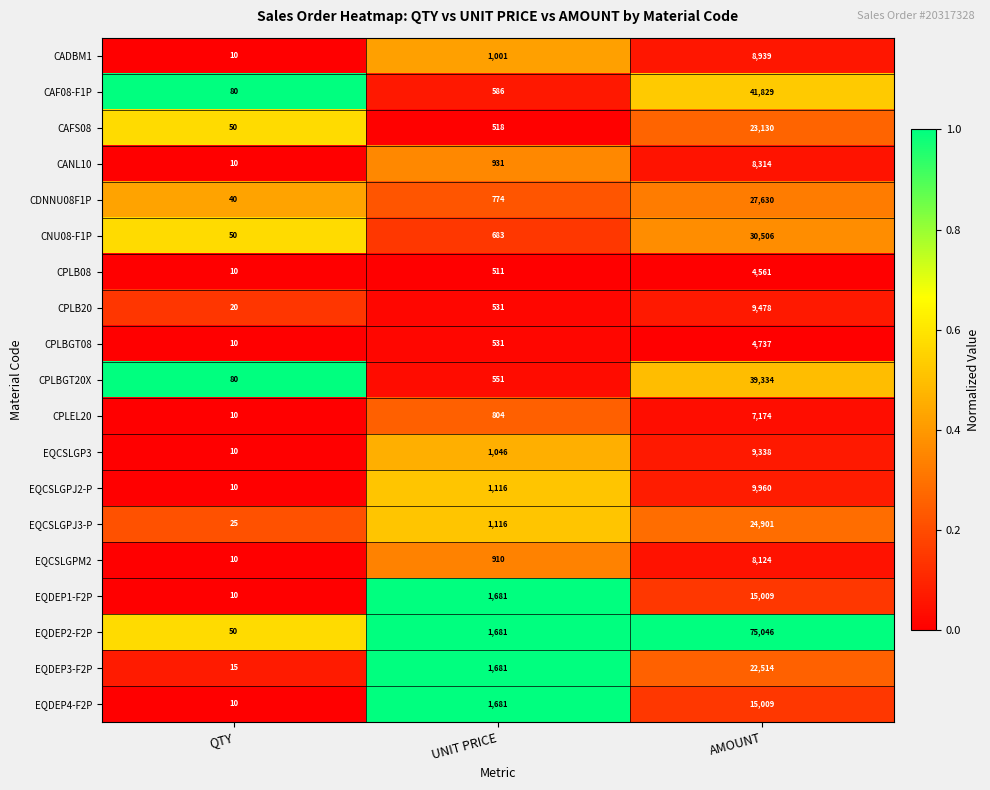

Which series has the largest total across all categories?

EQDEP2-F2P